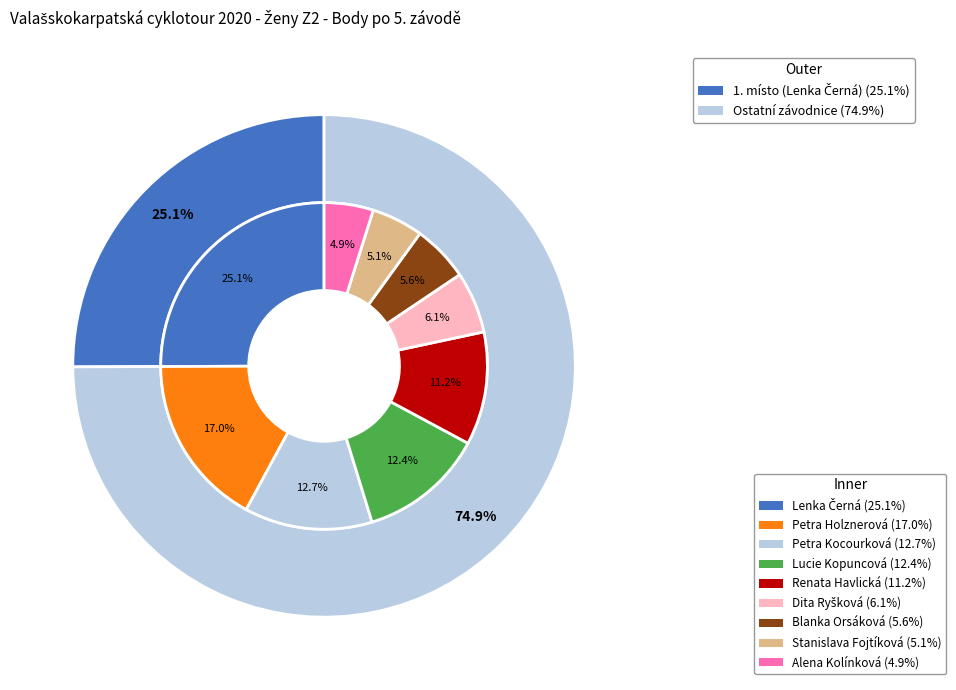

The Petra Kocourková slice represents 13% of the pie. True or false?

True